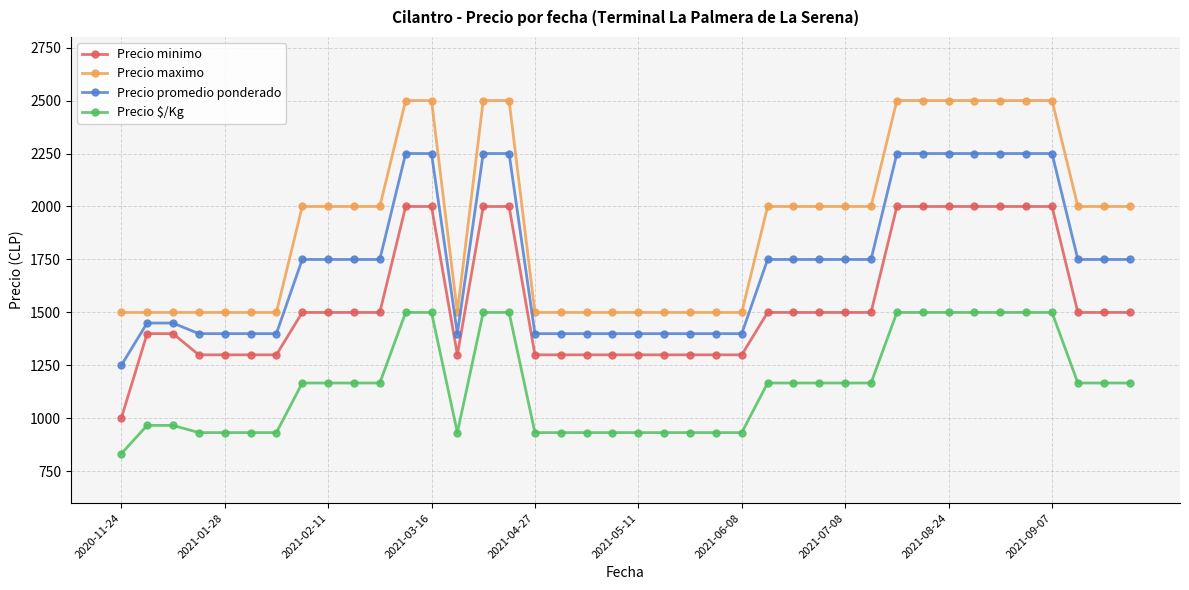

How many lines are shown in the chart?

4